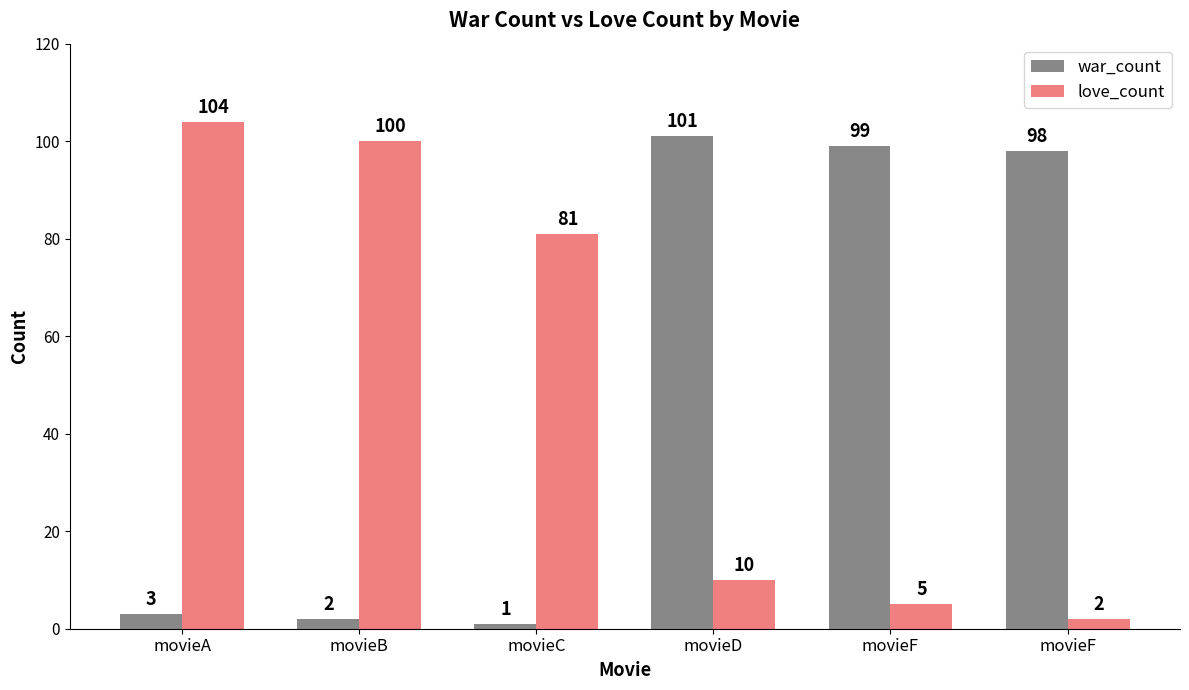

How many values in the war_count series are below 98?

3